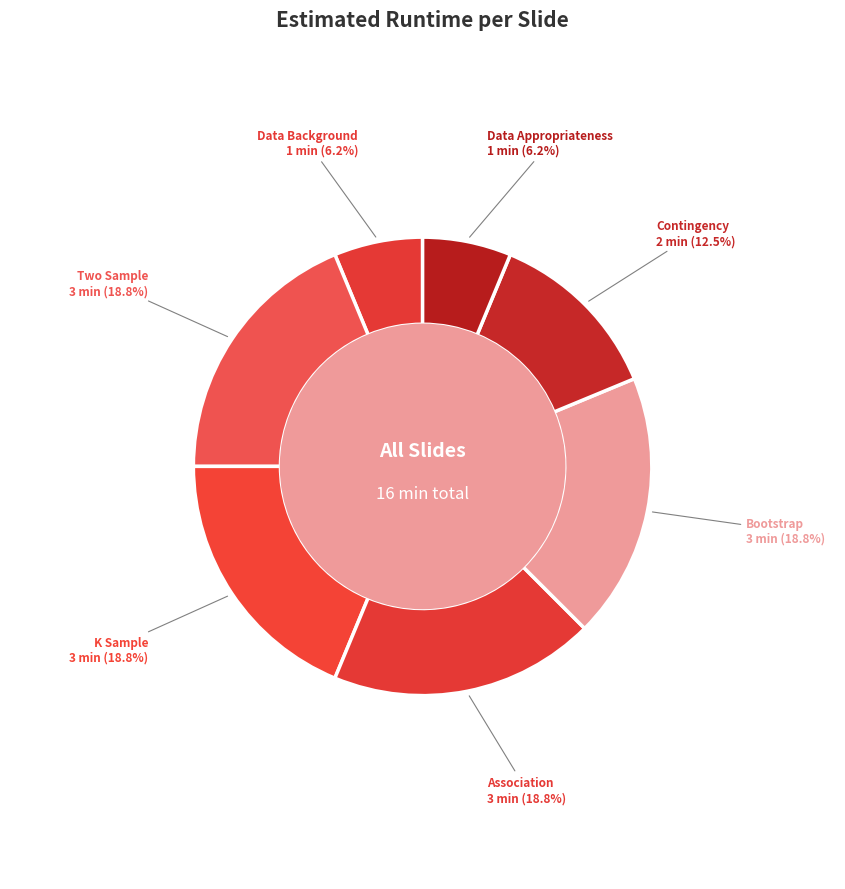

Does Bootstrap represent more than half of the total?

No